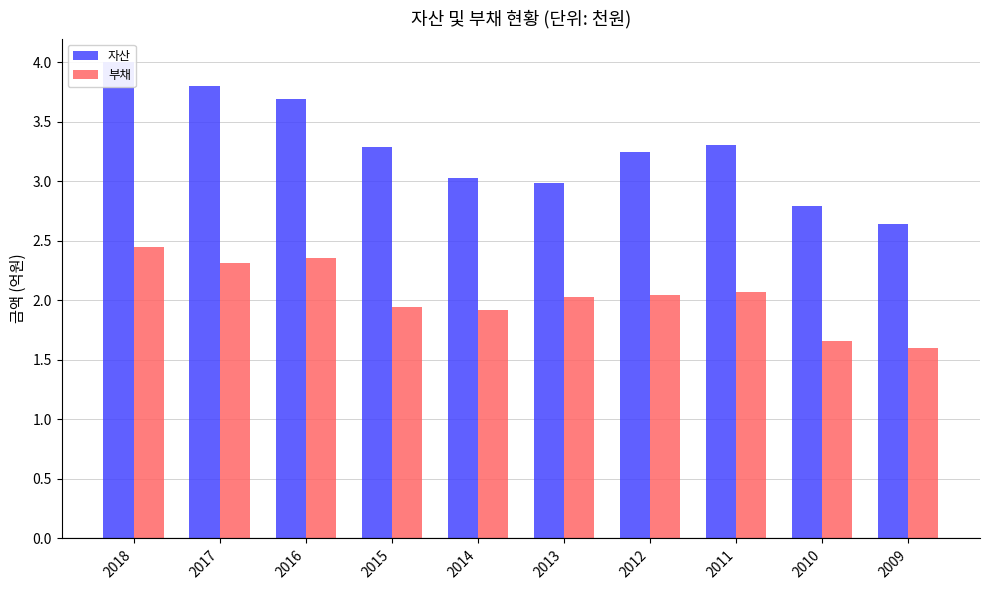

Reading left to right, transcribe all the data shown in this chart.

자산: 4.0	3.8	3.7	3.3	3.0	3.0	3.2	3.3	2.8	2.6
부채: 2.4	2.3	2.4	1.9	1.9	2.0	2.0	2.1	1.7	1.6